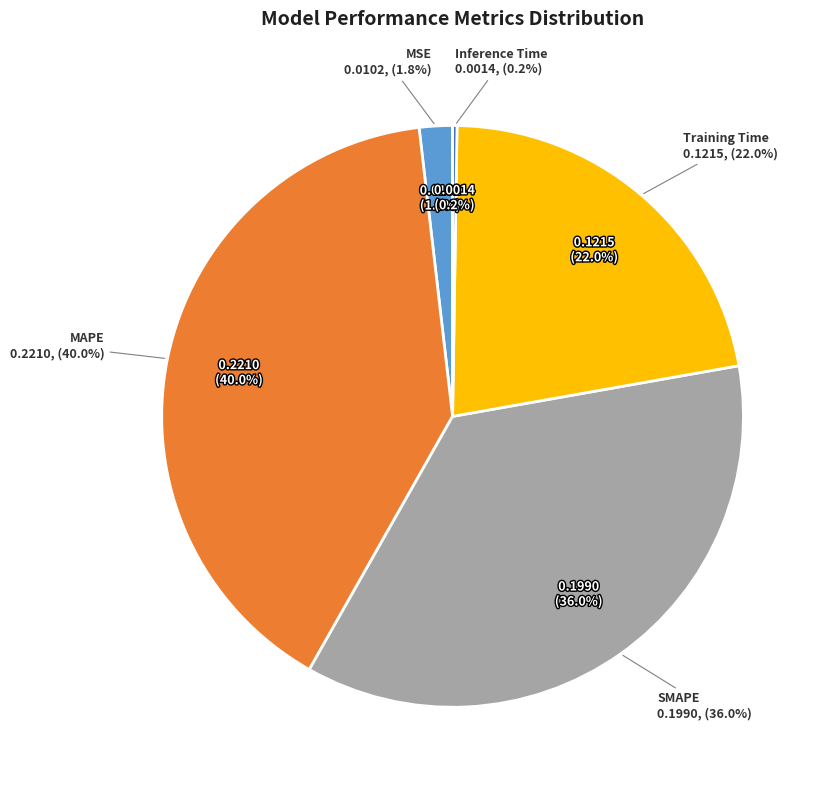

Which slice is the largest?

MAPE